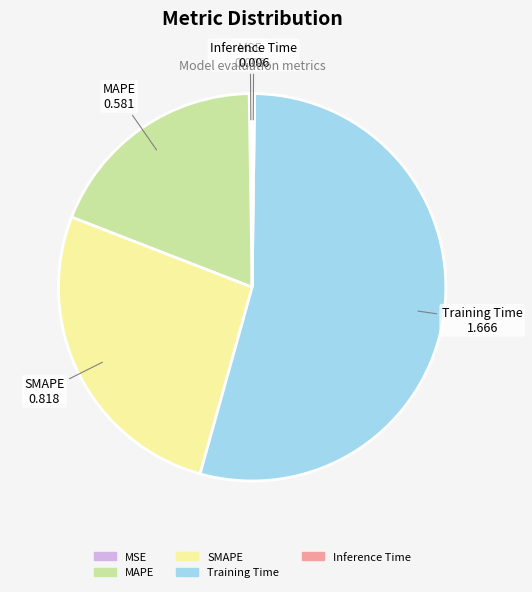

The SMAPE slice represents 20% of the pie. True or false?

False